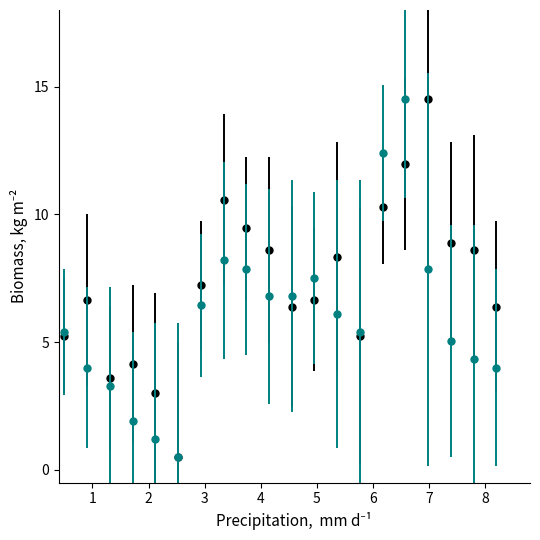

What is the greatest value displayed?

14.5